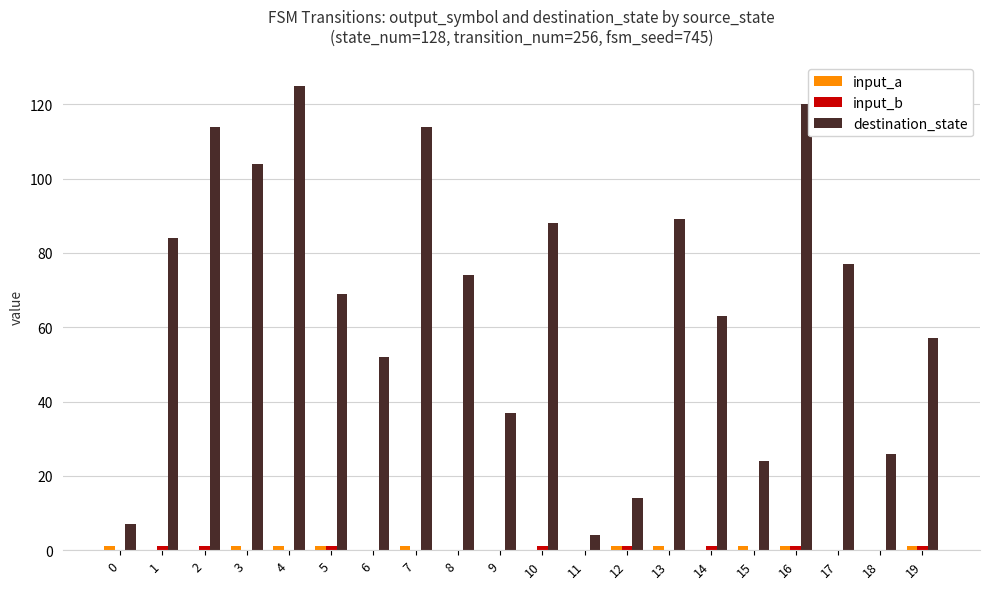

Which series has the largest total across all categories?

destination_state